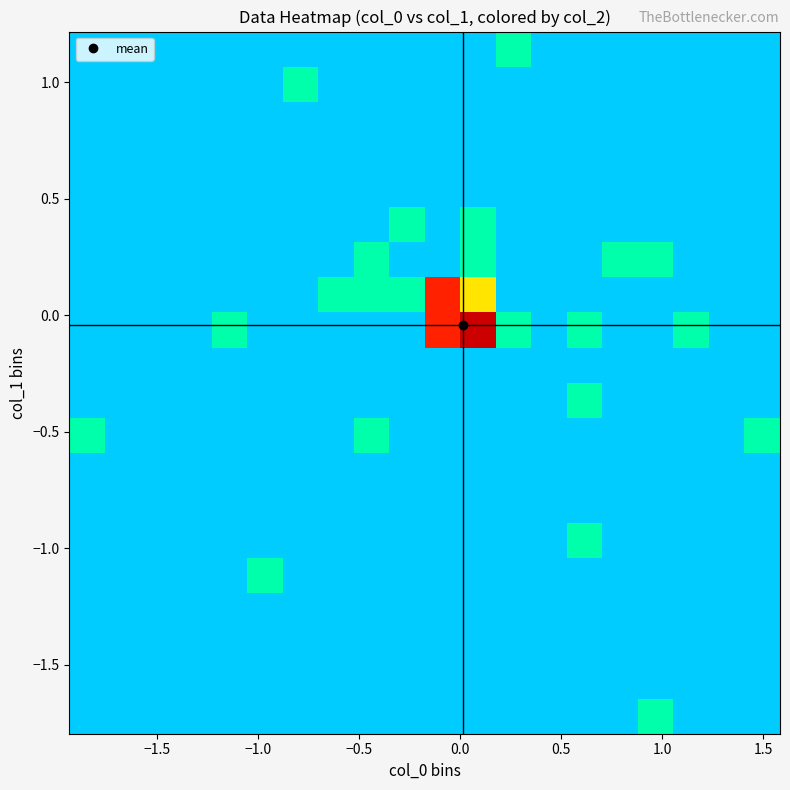

How many categories are shown in the chart?

20